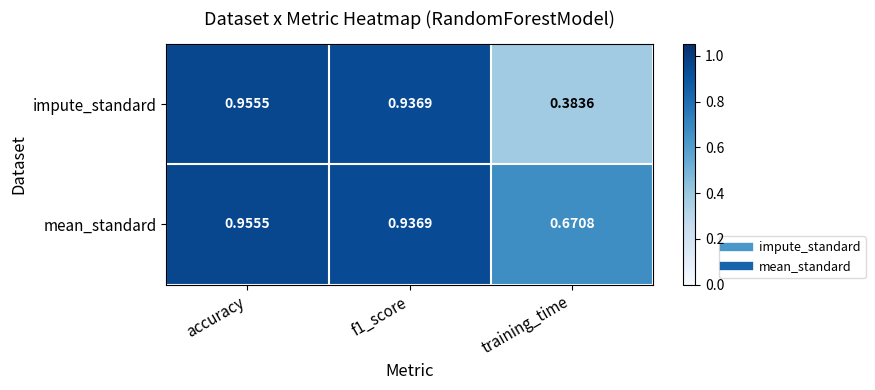

Which series has the largest total across all categories?

mean_standard